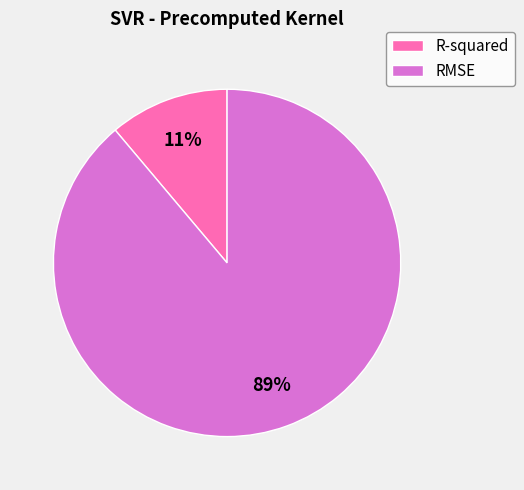

Count the number of slices in the pie.

2